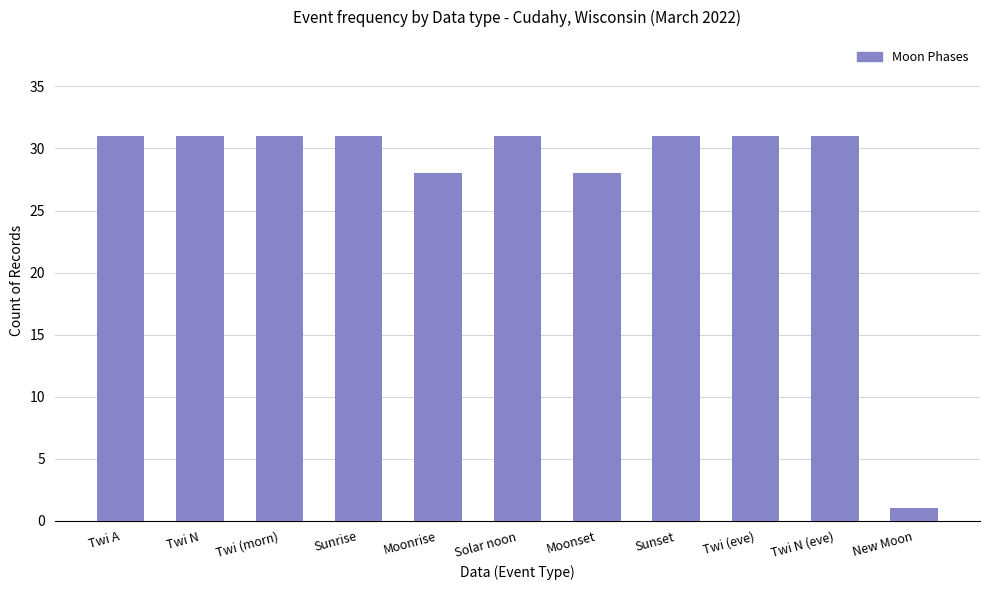

What position from the right is Twi (morn)?

9